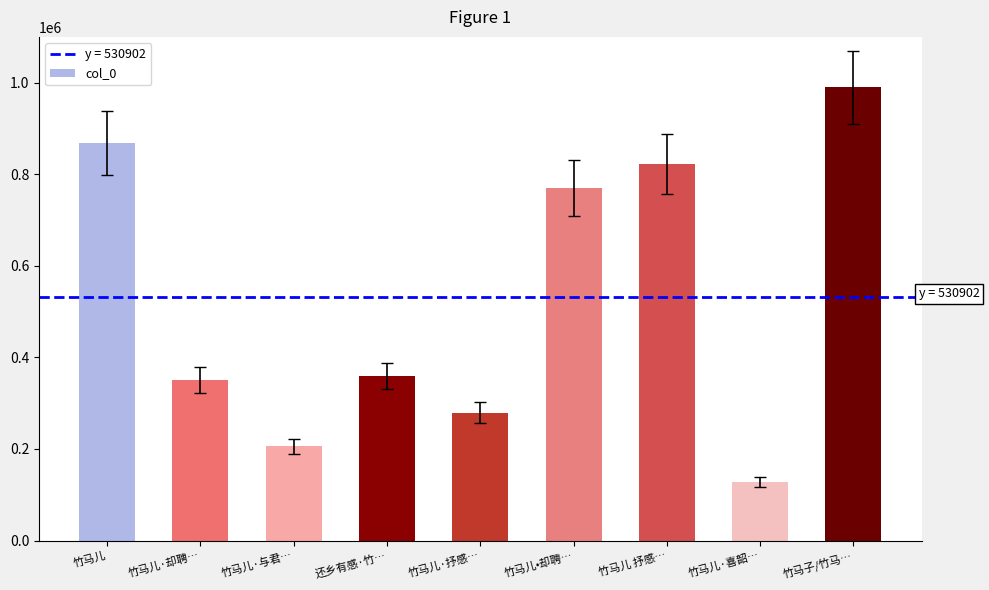

What is the minimum value shown in the chart?

127684